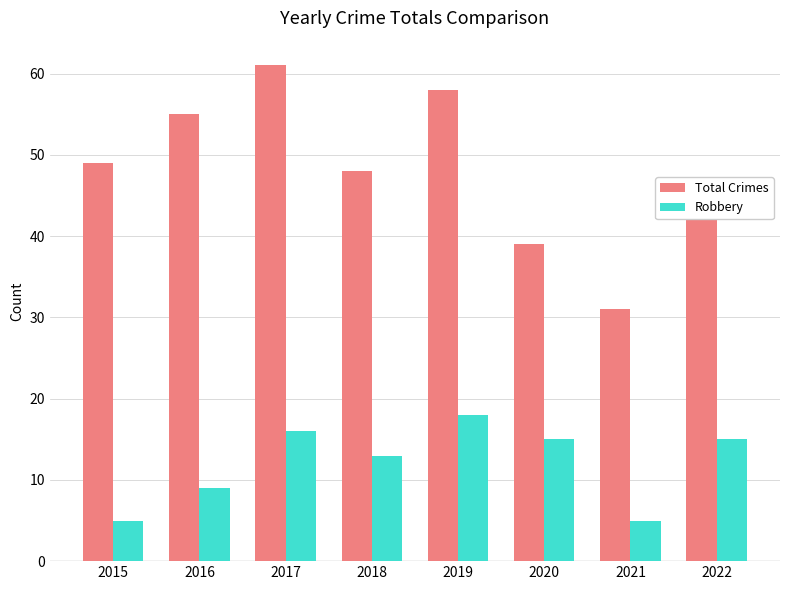

What is the approximate value of Robbery at 2022, to the nearest 10?

20